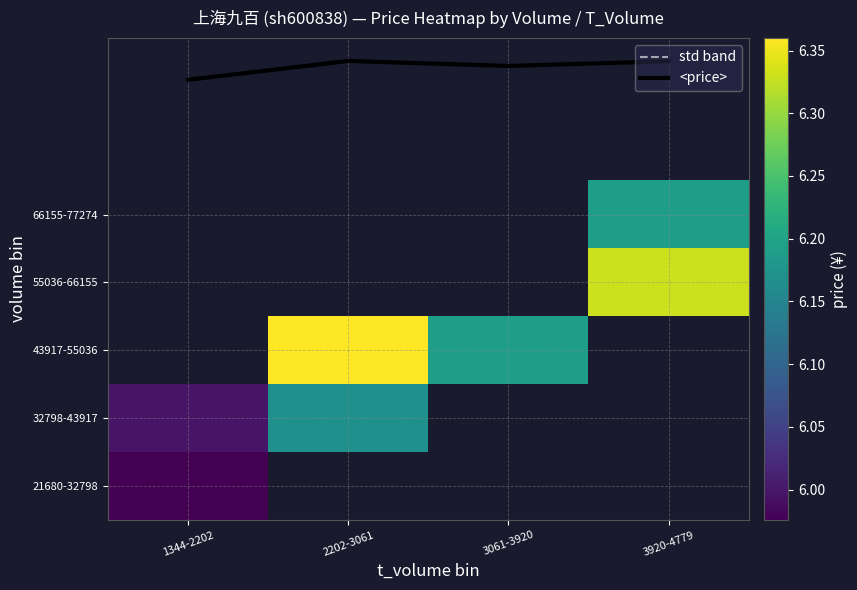

Between 1344-2202 and 3061-3920, which is larger?

3061-3920